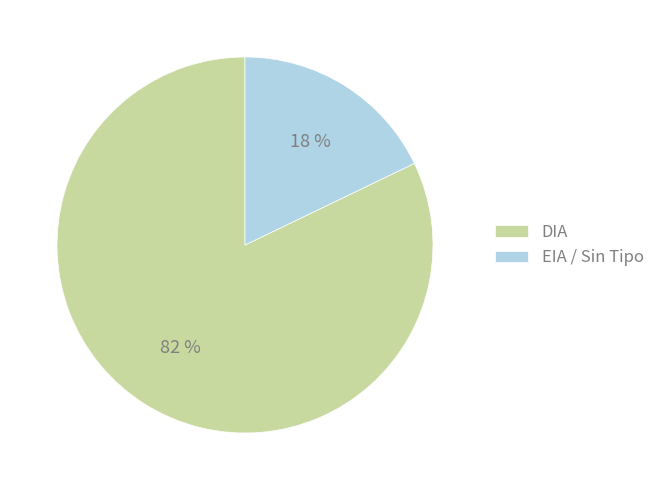

True or false: EIA / Sin Tipo accounts for 18% of the total.

True